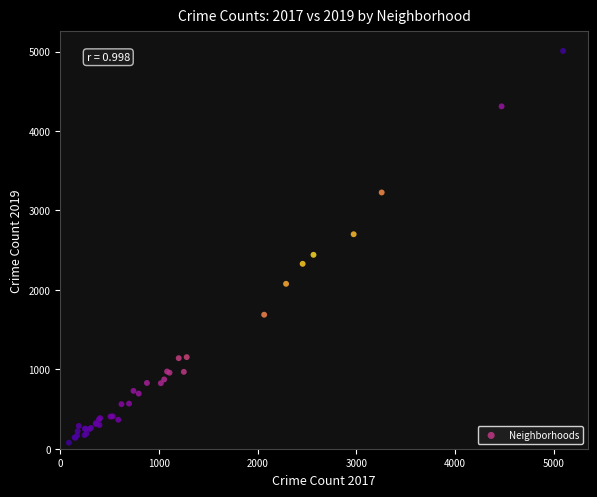

What Y value in the scatter plot is closest to 2542?

2441